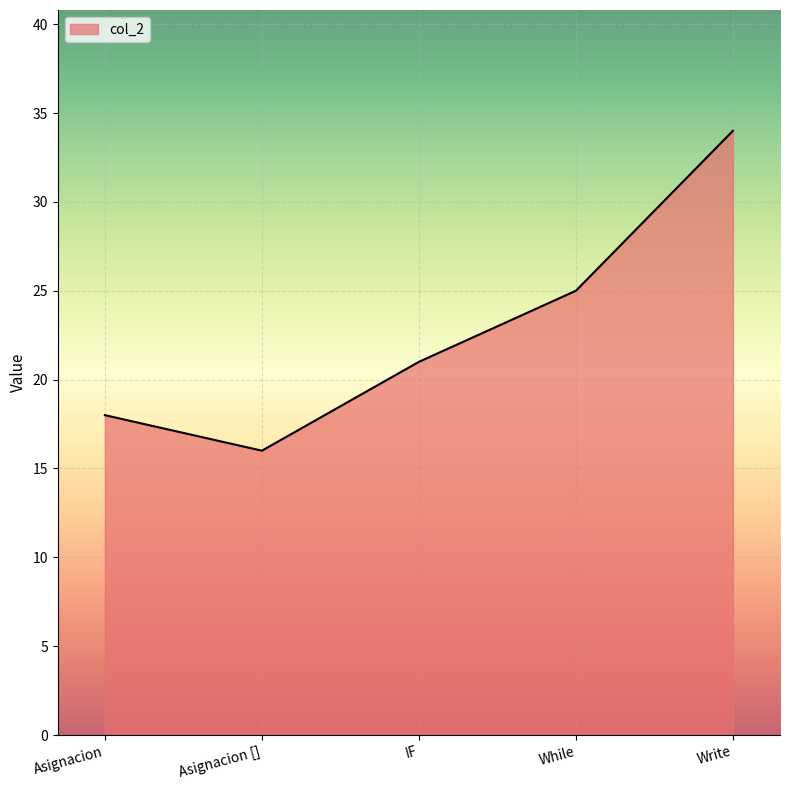

What is the approximate value at While, to the nearest 5?

25